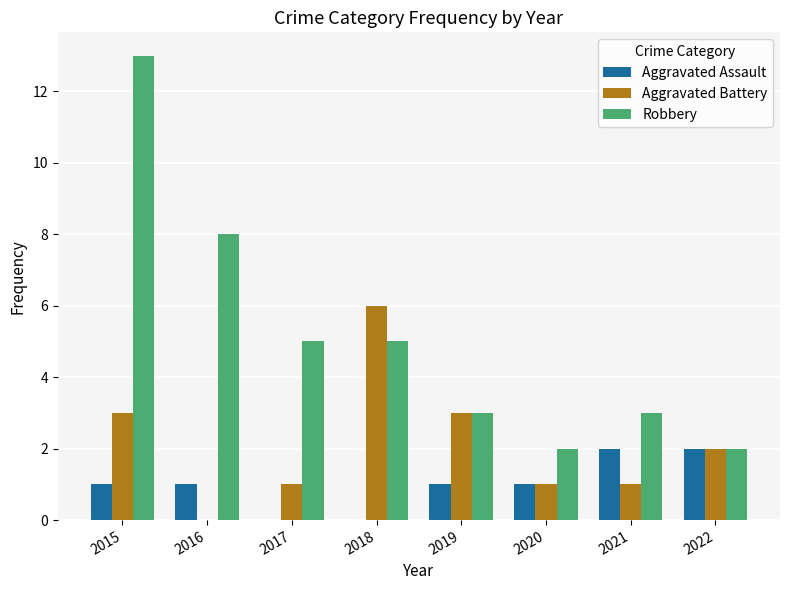

Count the number of categories in the chart.

8